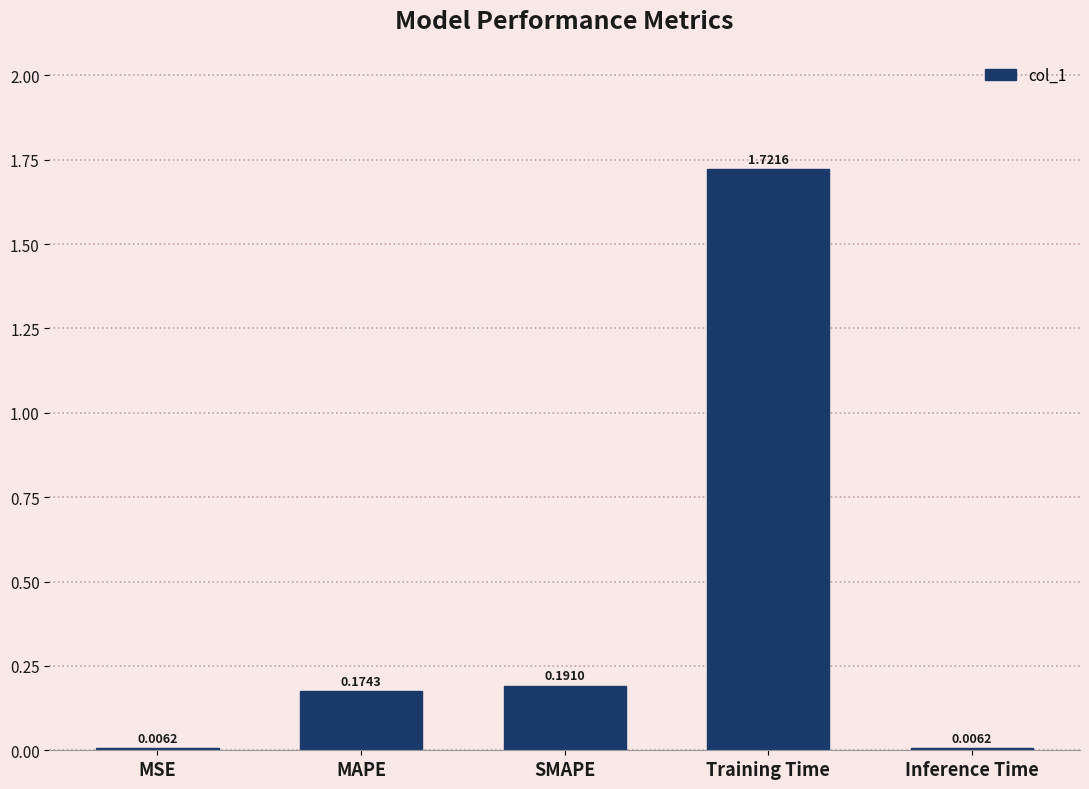

At which category does the chart reach its peak across all series?

Training Time